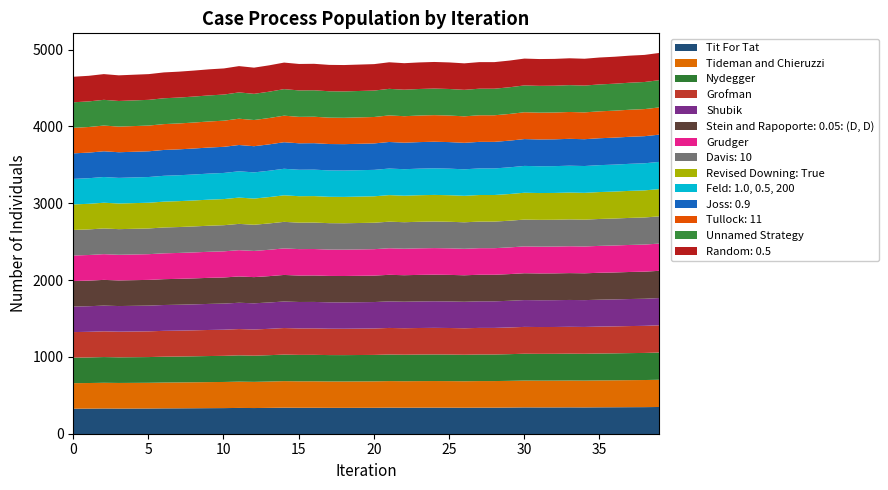

Reading left to right, transcribe all the data shown in this chart.

0-99: 4653	4665	4687	4671	4679	4687	4709	4719	4733	4749	4761	4791	4771	4801	4837	4819	4821	4807	4805	4811
100-199: 4817	4841	4829	4839	4845	4839	4827	4843	4843	4863	4889	4883	4885	4893	4887	4903	4913	4927	4937	4963